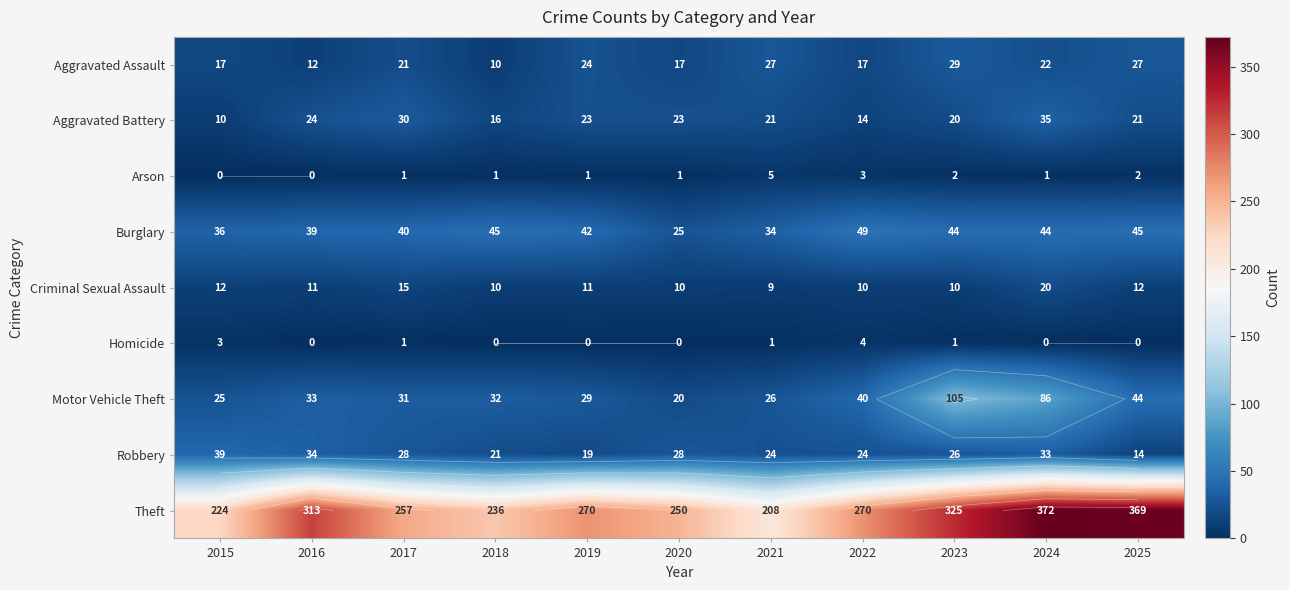

The Theft series shows 448 at 2020. True or false?

False